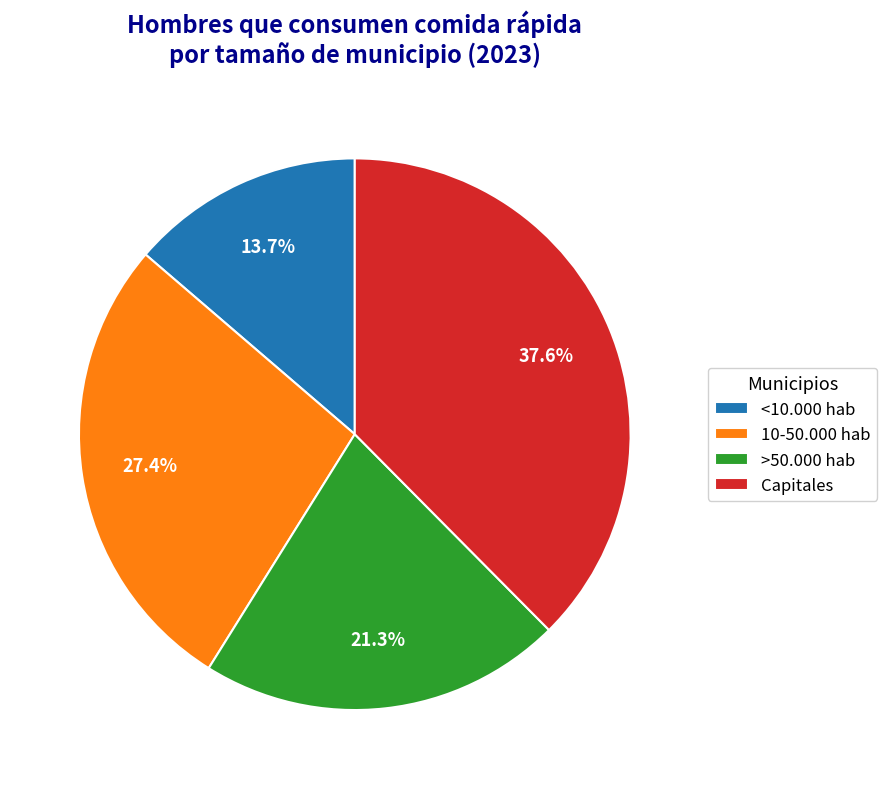

To the nearest percent, what percentage of the pie is Capitales?

38%